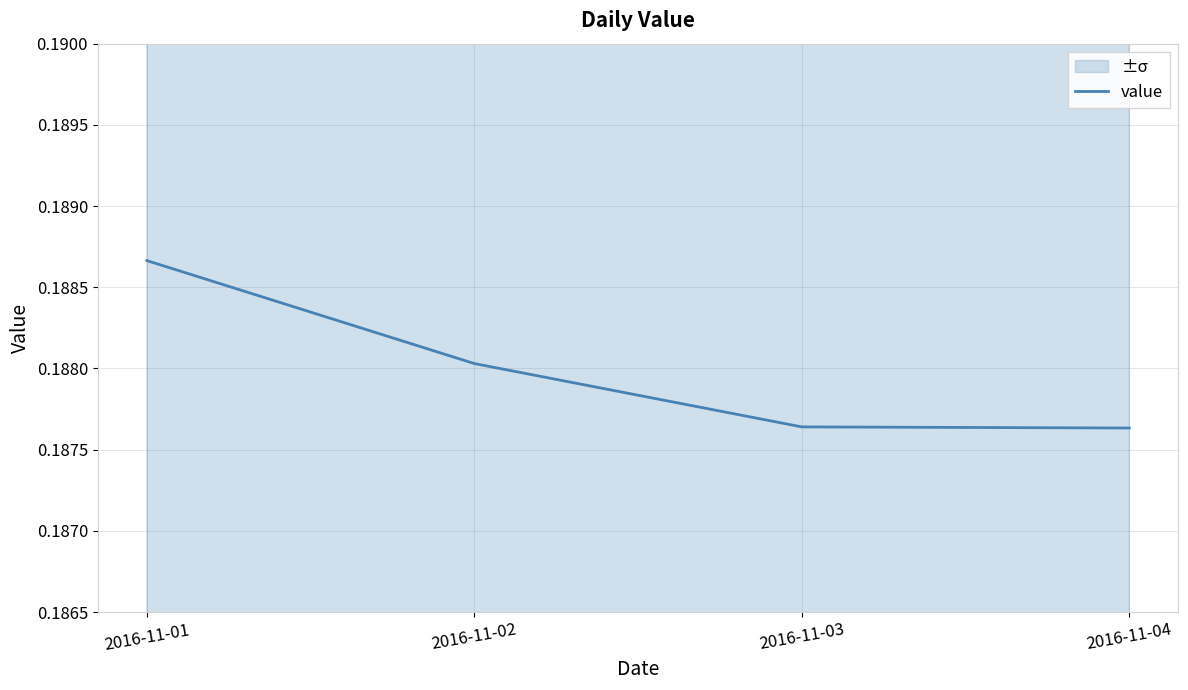

Reading left to right, transcribe all the data shown in this chart.

2016-11-01=0.2	2016-11-02=0.2	2016-11-03=0.2	2016-11-04=0.2